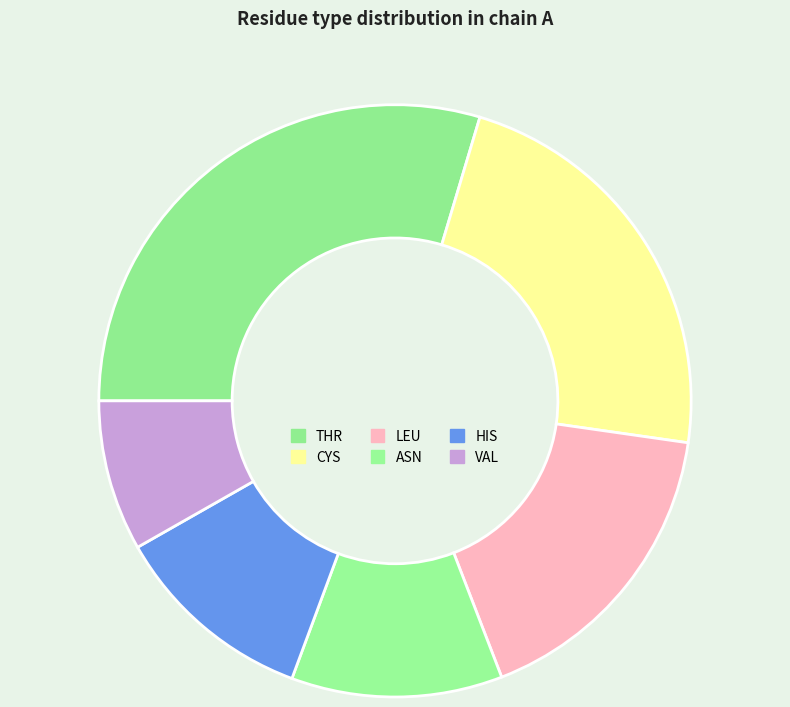

Is there a majority slice in this chart?

No